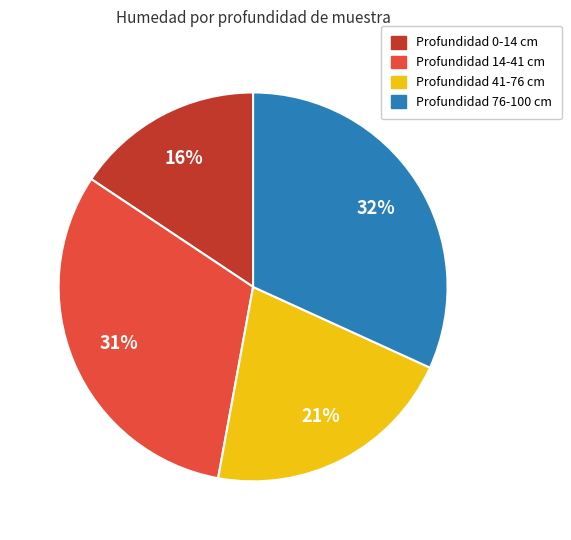

Is there a majority slice in this chart?

No